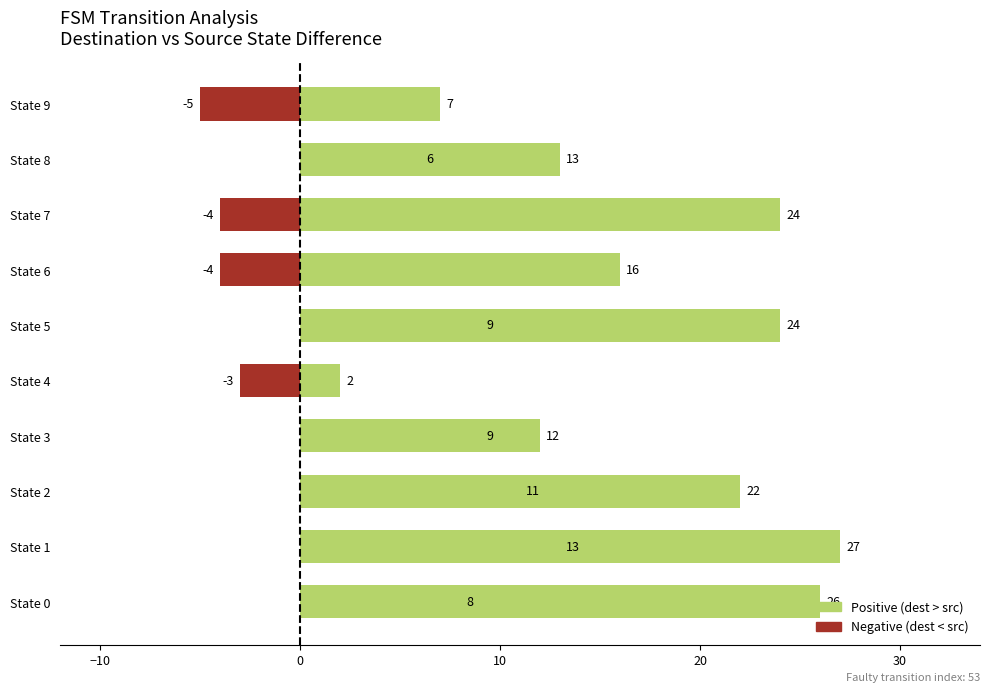

What is the value of the 10th bar from the left?

2